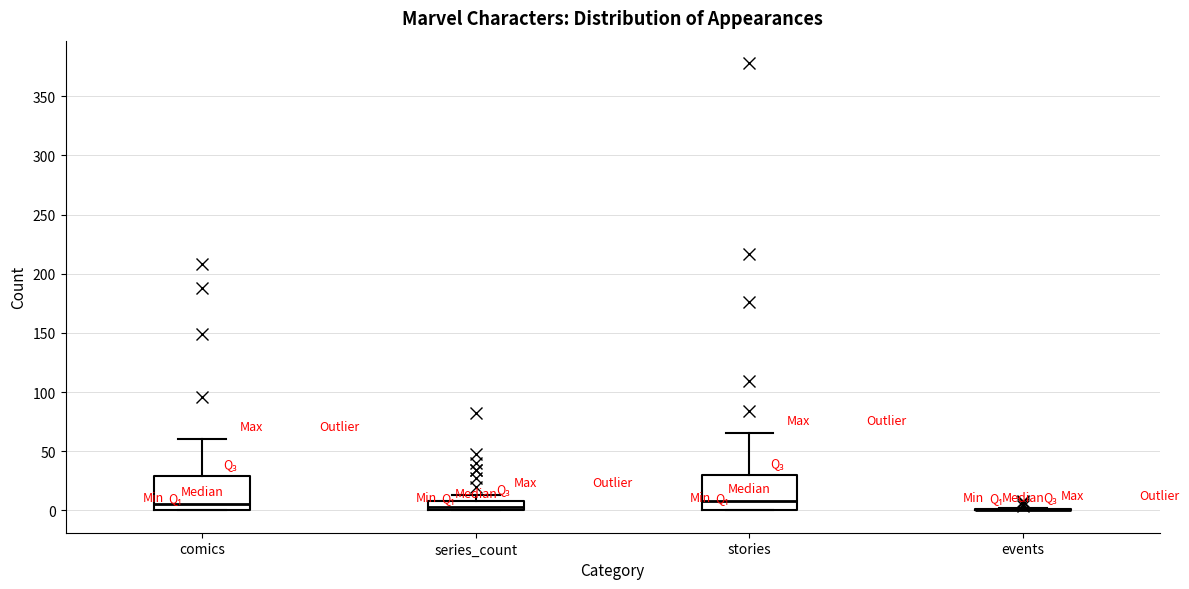

Reading left to right, transcribe this box plot: for each box, give where its median line is, the range the box spans, and where its two whiskers end, as read against the y-axis. The values are not printed on the chart, so give them approximately, as read against the axis.

comics: median 5, box 0 to 30, whiskers 0 to 60
series_count: median 5, box 0 to 10, whiskers 0 to 15
stories: median 10, box 0 to 30, whiskers 0 to 65
events: box collapsed to a line at 0, whiskers 0 to 0